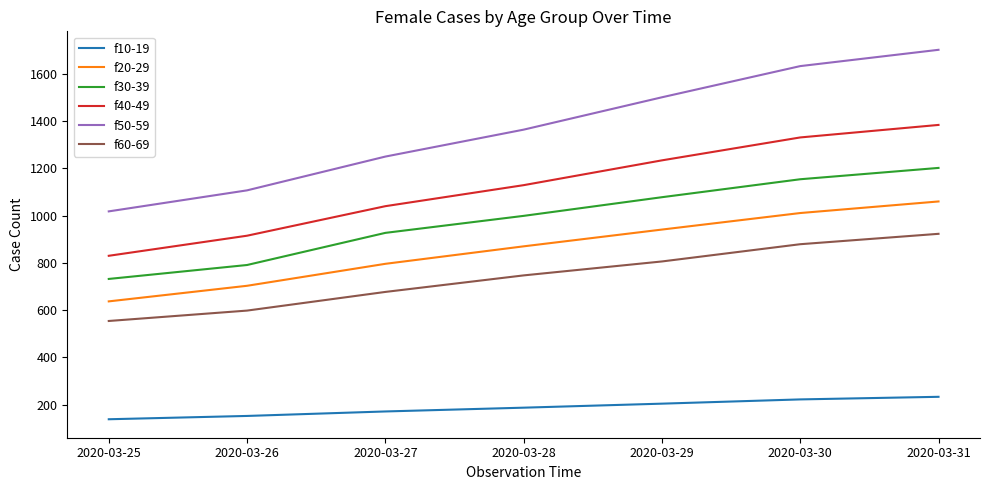

How many f60-69 values are between 598 and 879?

5